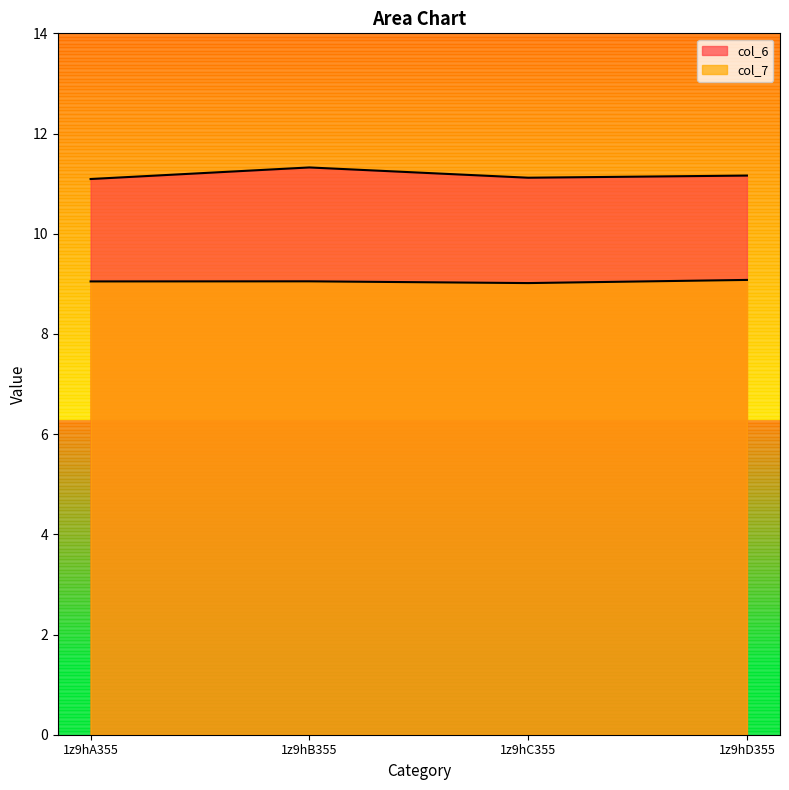

At which category is the sum across all series the highest?

1z9hB355